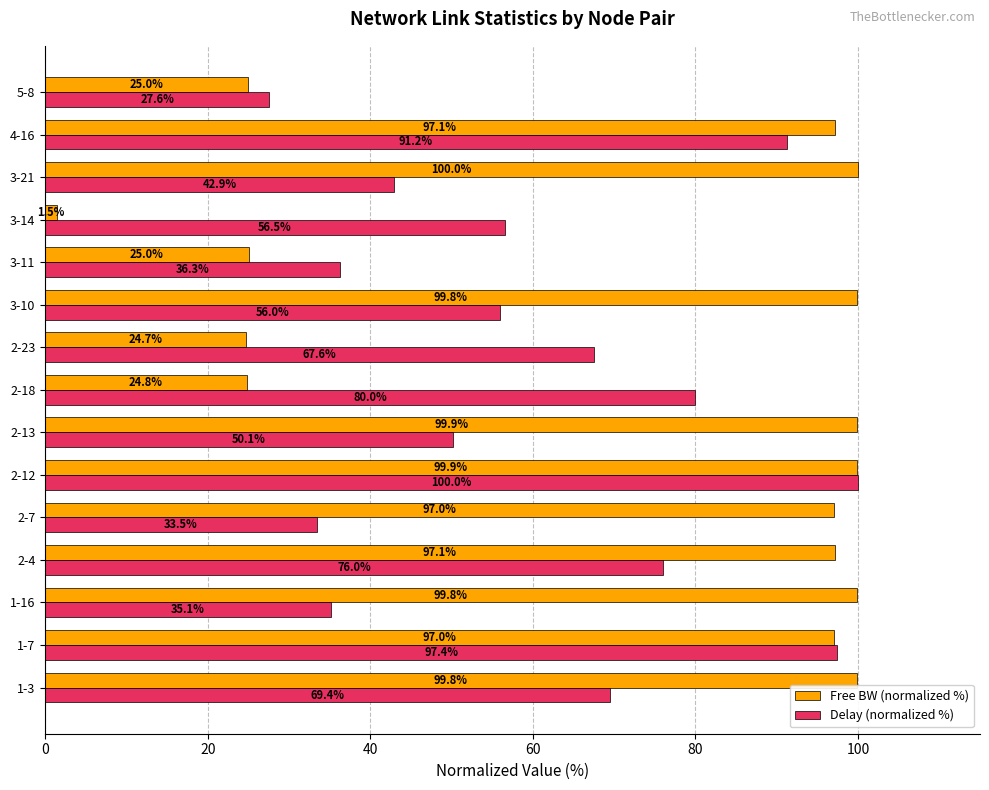

What is the difference between the maximum and second lowest values in the Free BW (normalized %) series?

75.3